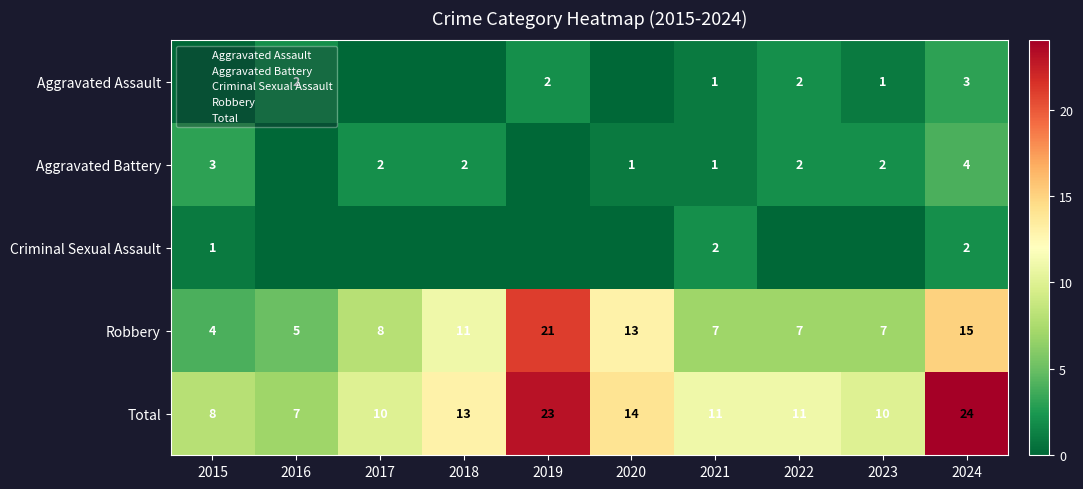

Count the Criminal Sexual Assault values in the range 0 to 1.

8